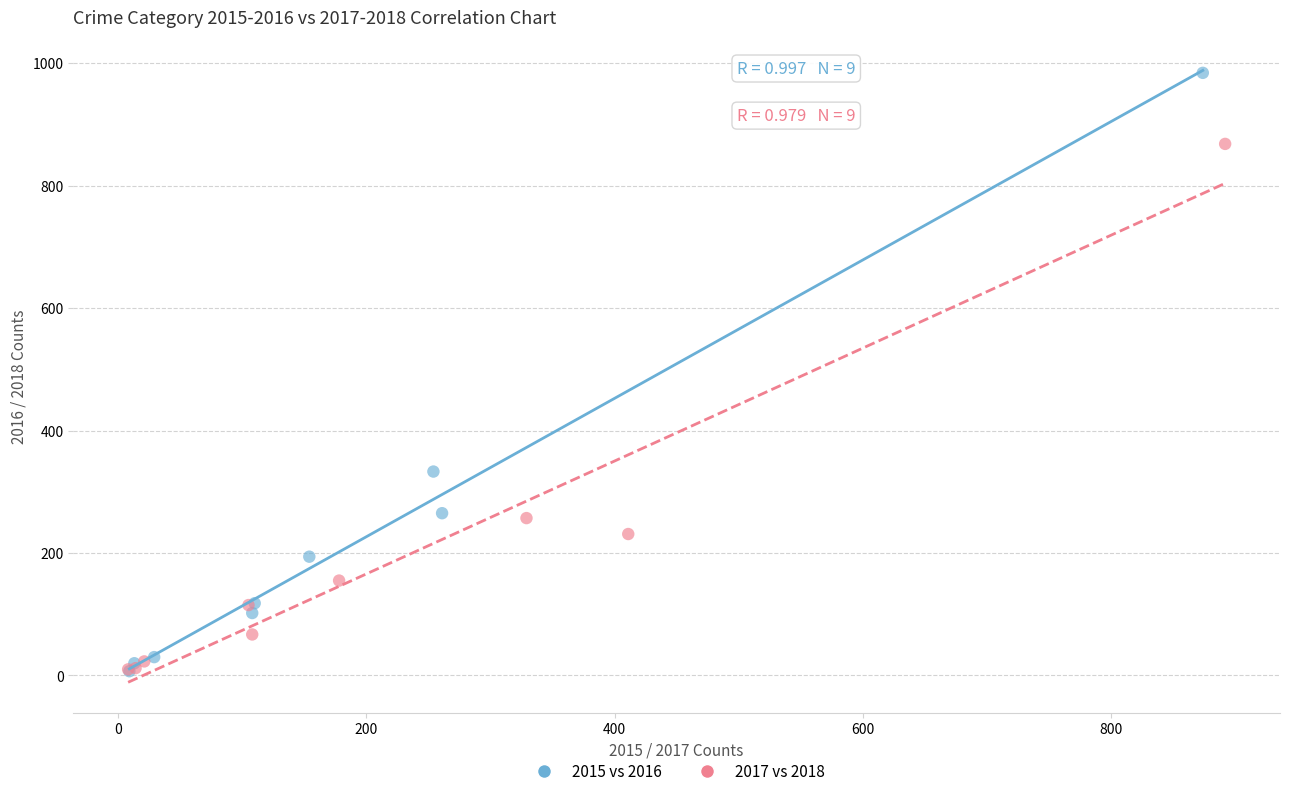

Which series has the largest Y range (max minus min)?

2015 vs 2016